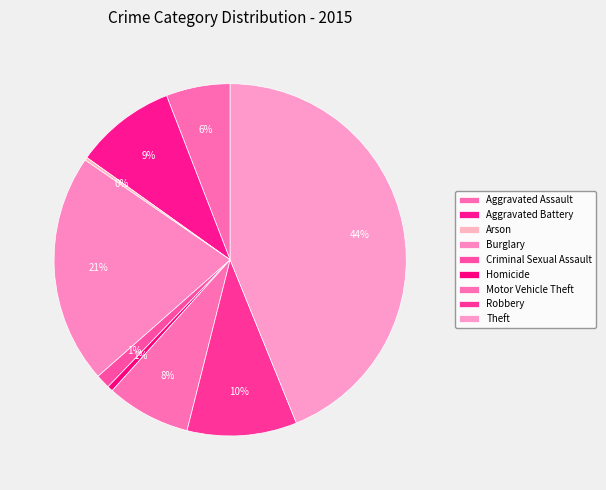

Between Theft and Robbery, which is larger?

Theft